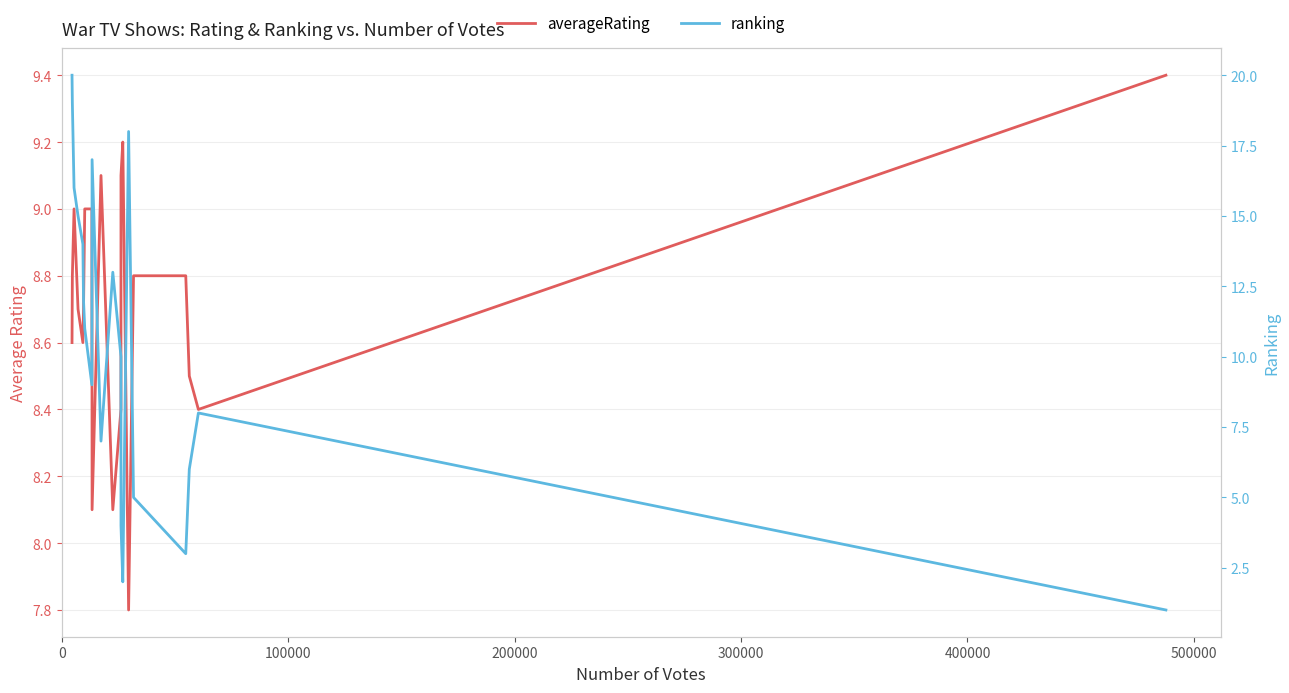

Which series has the largest total across all categories?

ranking